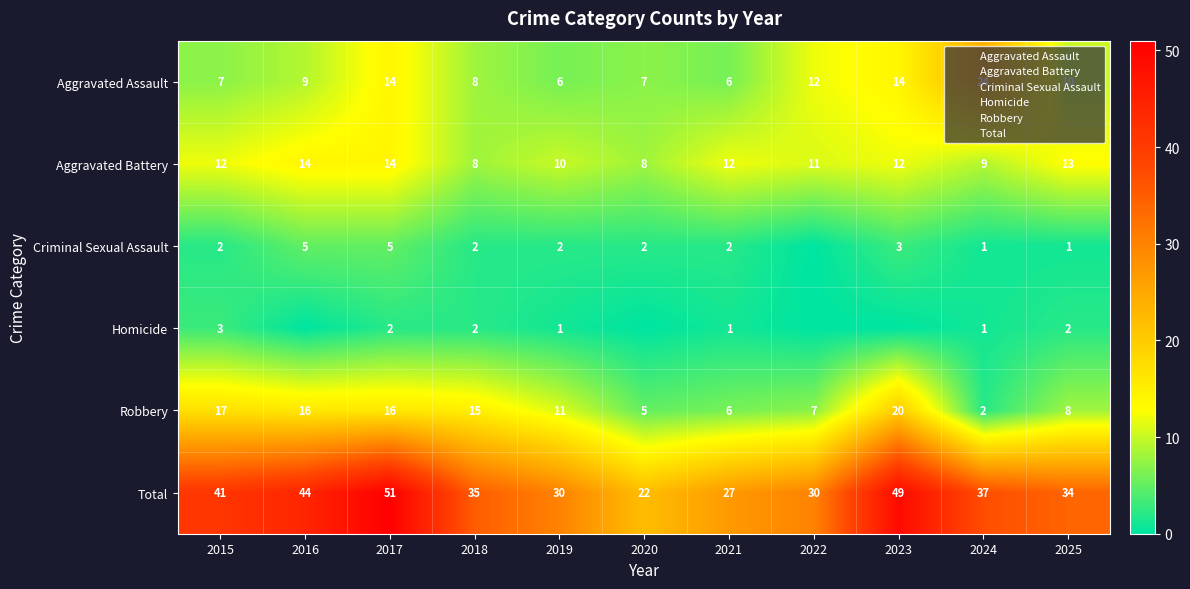

The Aggravated Assault series shows 24 at 2023. True or false?

False